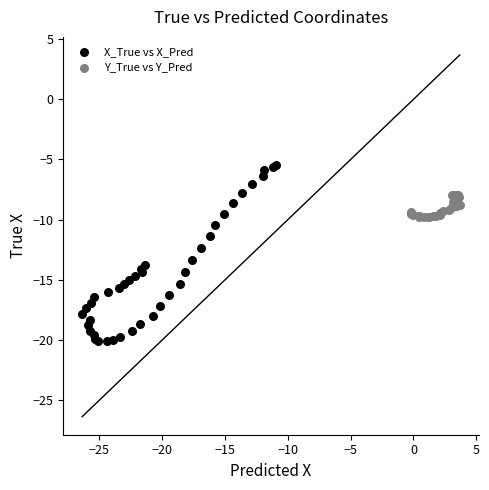

Which series reaches the maximum Y coordinate?

X_True vs X_Pred